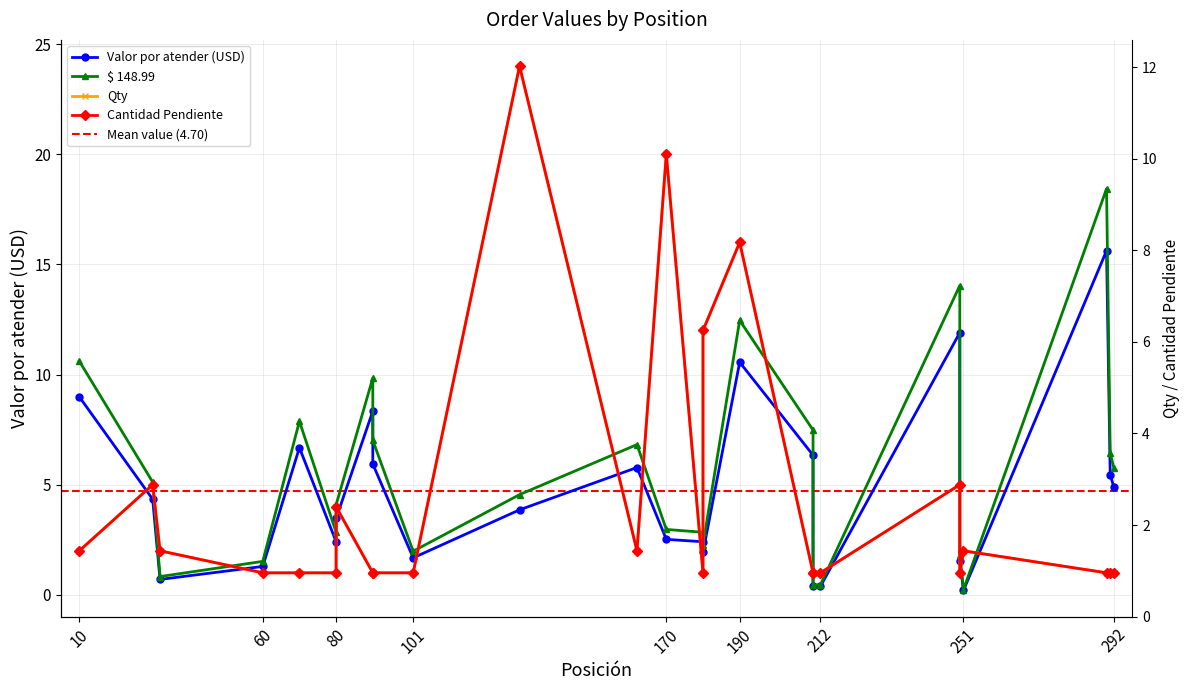

After their last crossing, which series has the higher values: Valor por atender (USD) or Qty?

Valor por atender (USD)